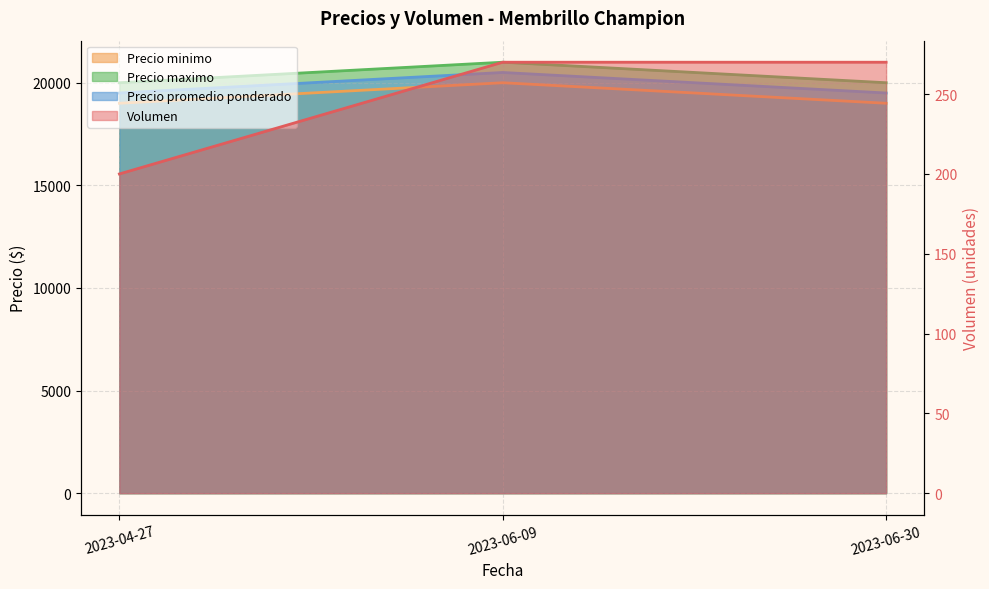

Read the Precio maximo value at 2023-06-09, to the nearest 10.

21000